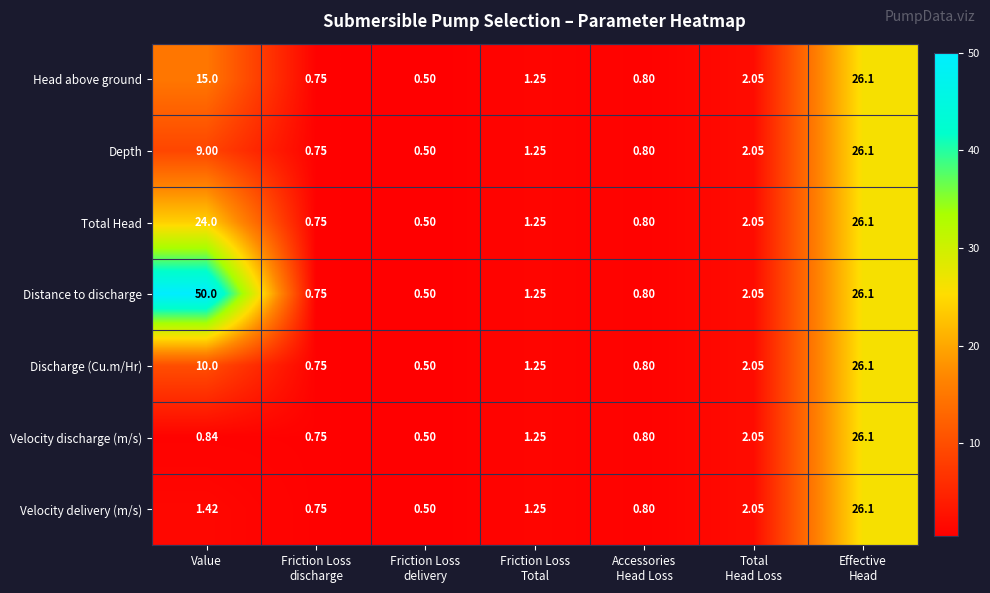

Which series has the largest total across all categories?

Distance to discharge